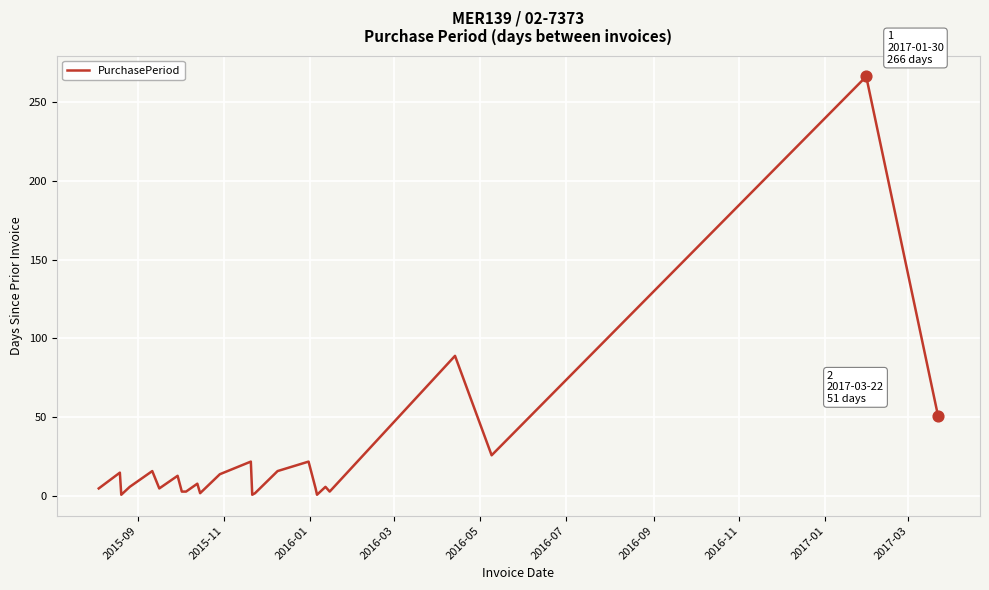

What is the difference between the maximum and minimum values?

265